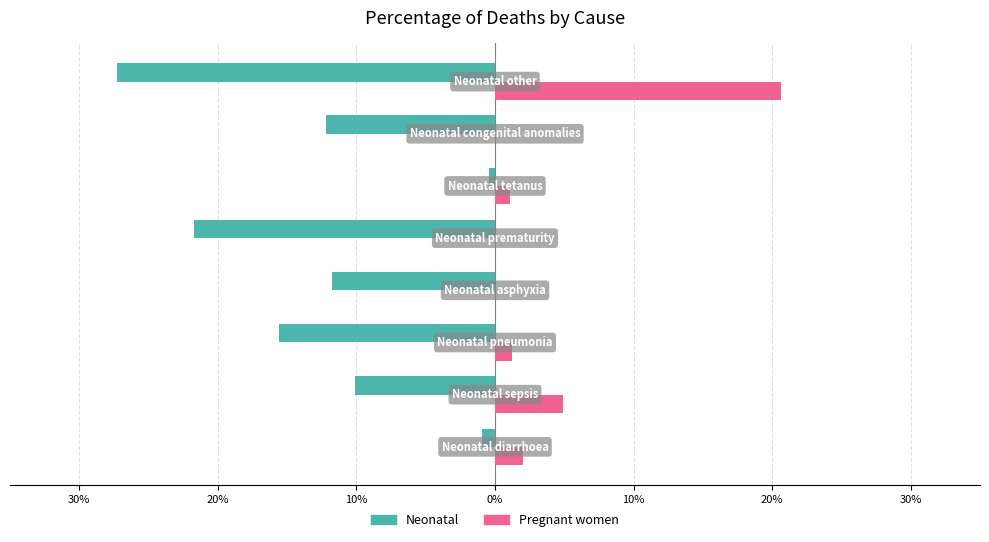

What are all the series names shown in the legend?

Neonatal, Pregnant women